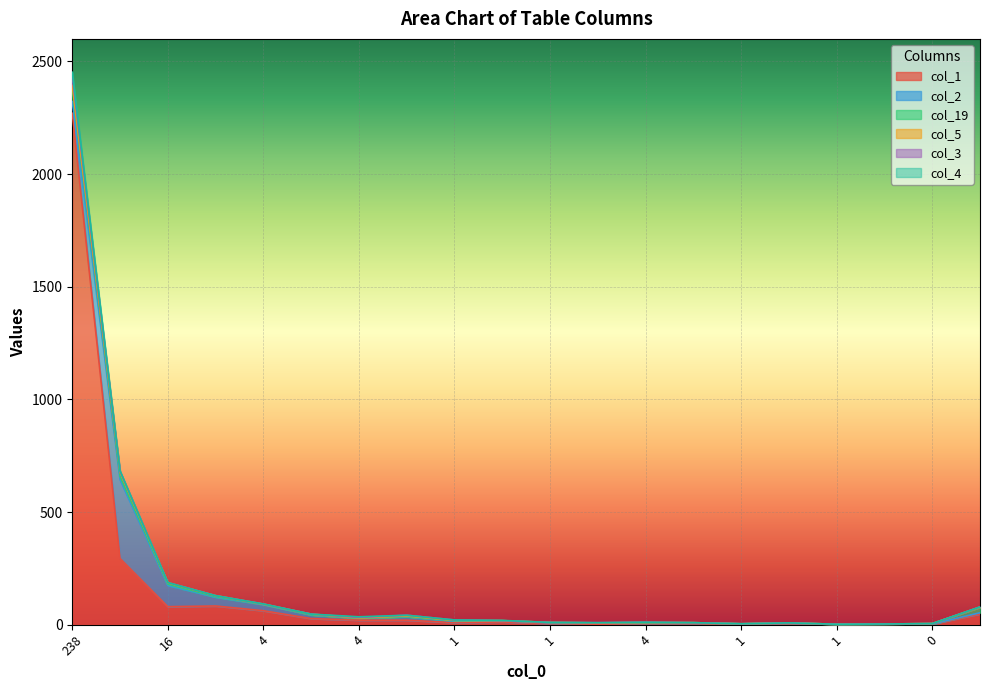

Which series changed the most between 1 and 8?

col_1